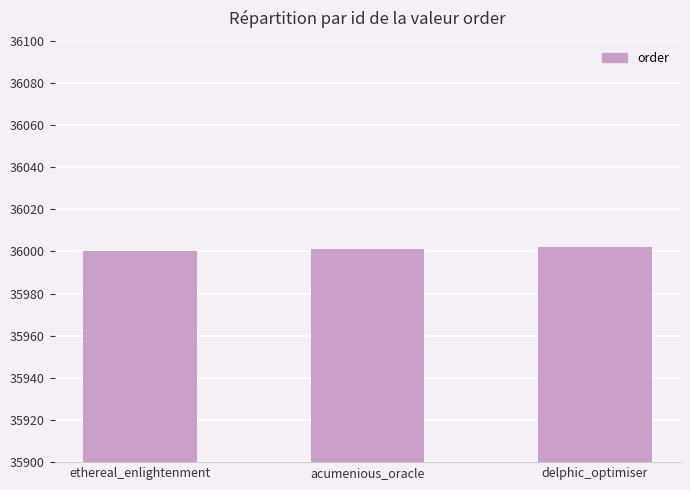

What is the difference between the maximum and minimum values?

2